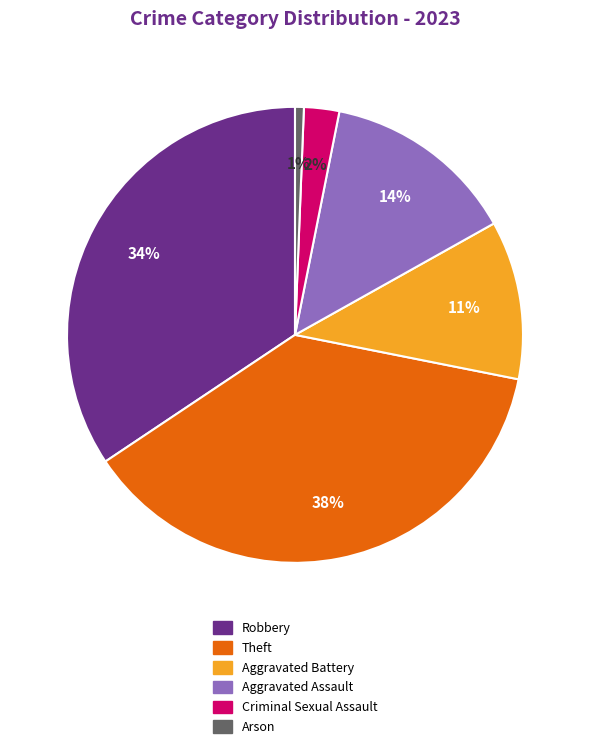

To the nearest percent, what is the difference between the largest and smallest slice percentages?

37%